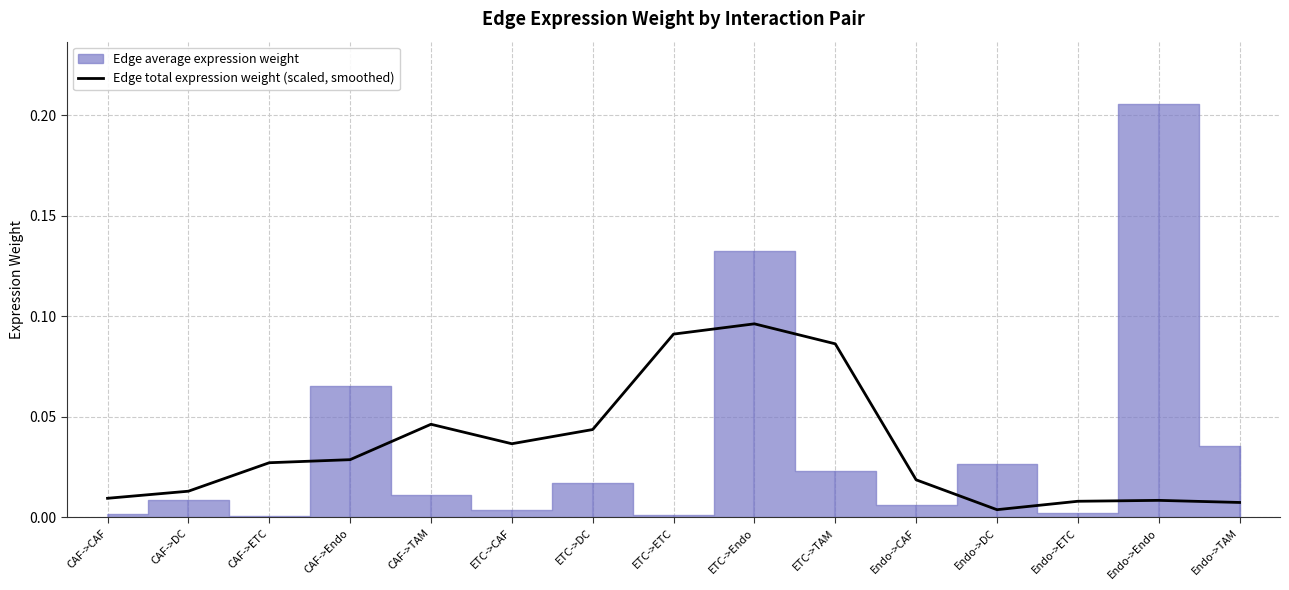

Reading right to left, what are all the values shown in this chart?

0.0	0.0	0.0	0.0	0.0	0.1	0.1	0.1	0.0	0.0	0.0	0.0	0.0	0.0	0.0